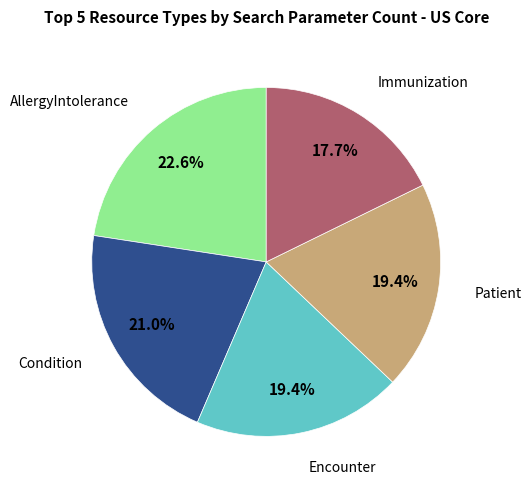

Does any single category account for the majority?

No